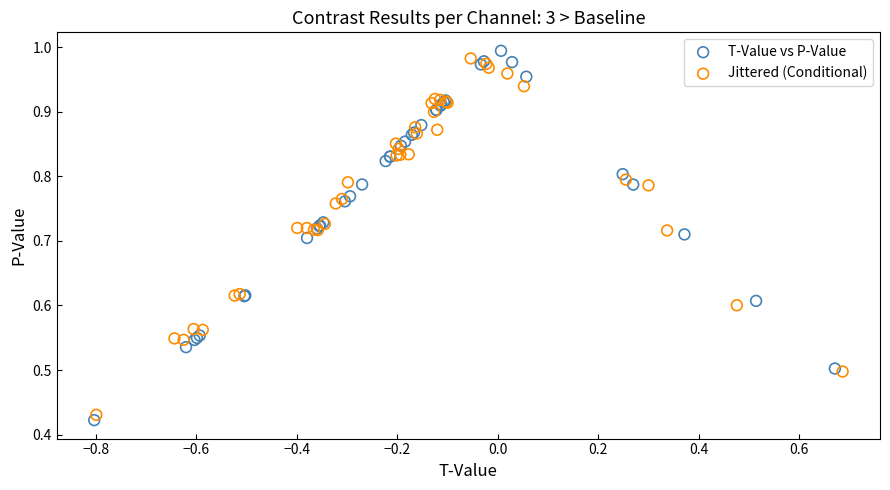

Which series contains the highest Y value?

T-Value vs P-Value